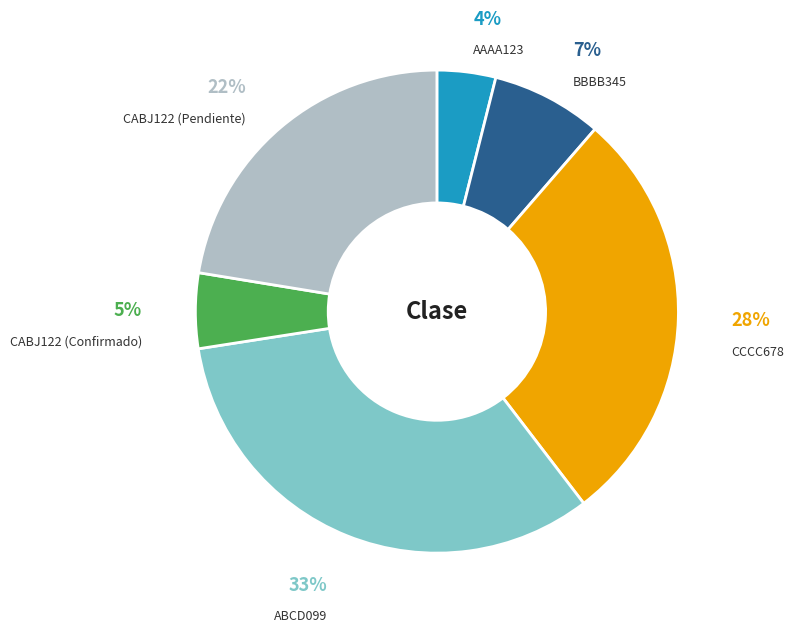

Does any single category account for the majority?

No